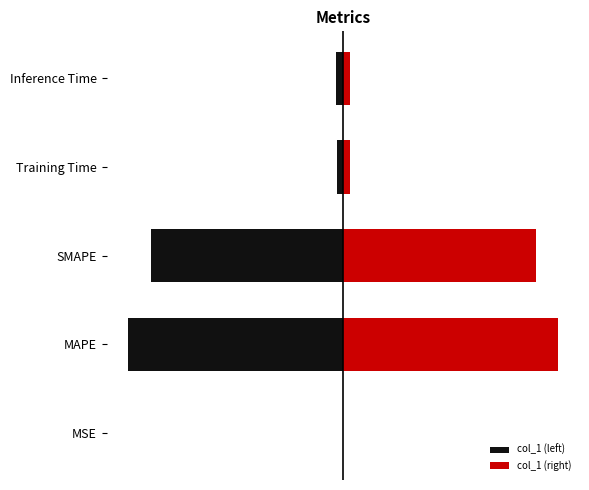

How many groups of bars are there?

5